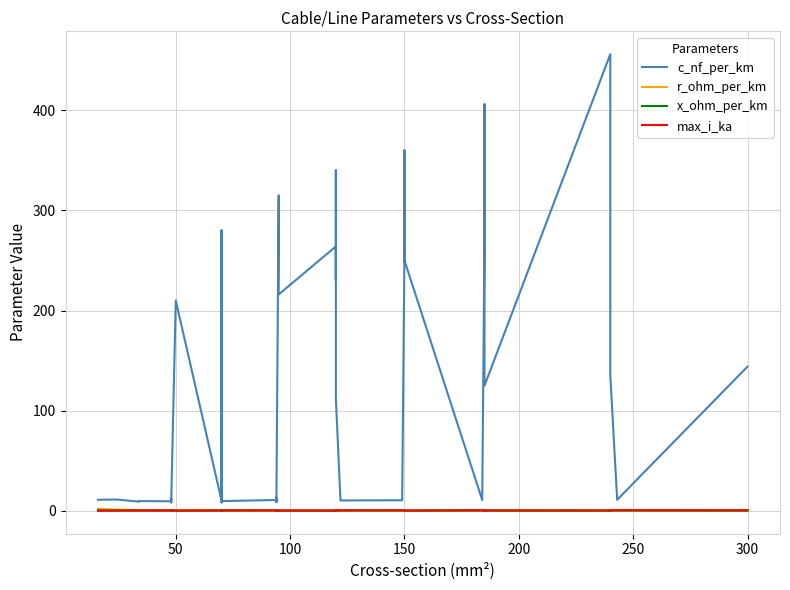

True or false: c_nf_per_km and x_ohm_per_km cross at least once.

False